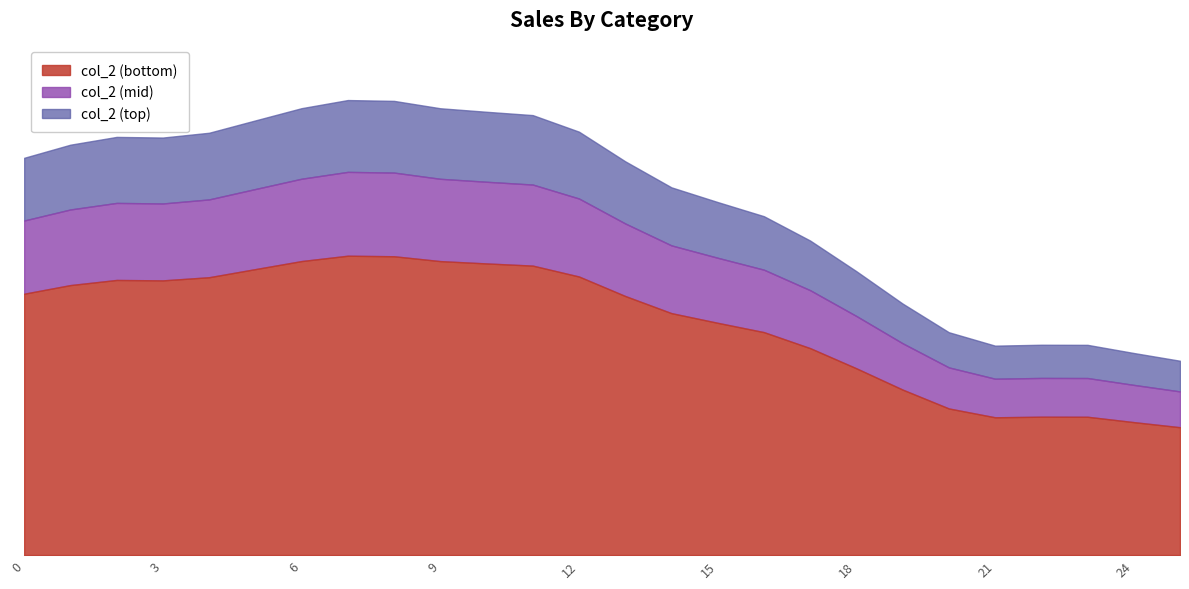

What is the minimum value shown in the chart?

0.3